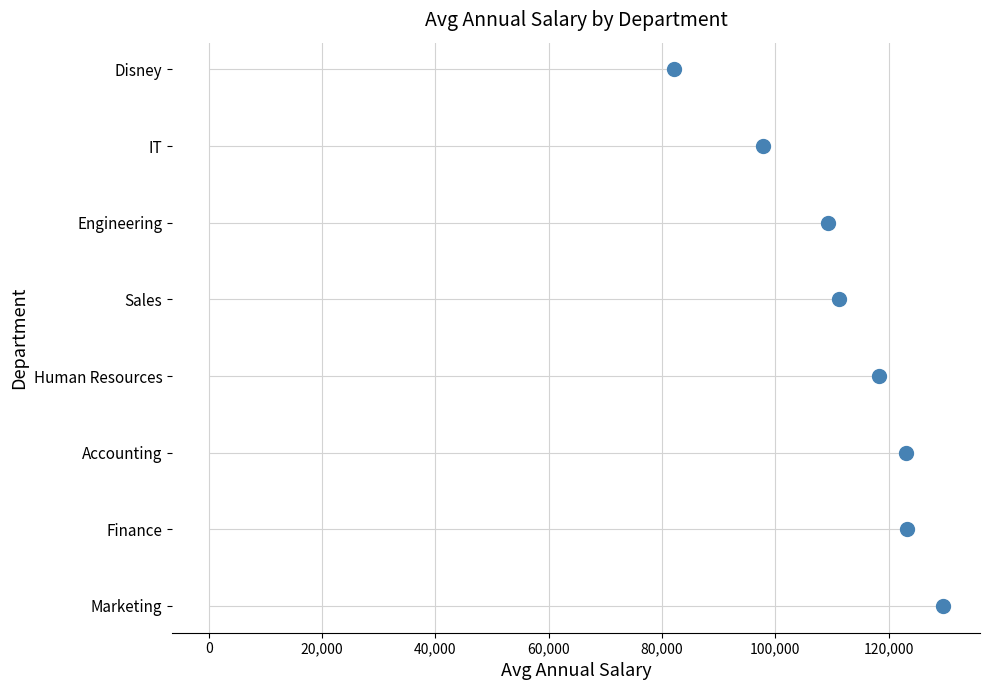

Between 80,000 and 40,000, which is larger?

80,000